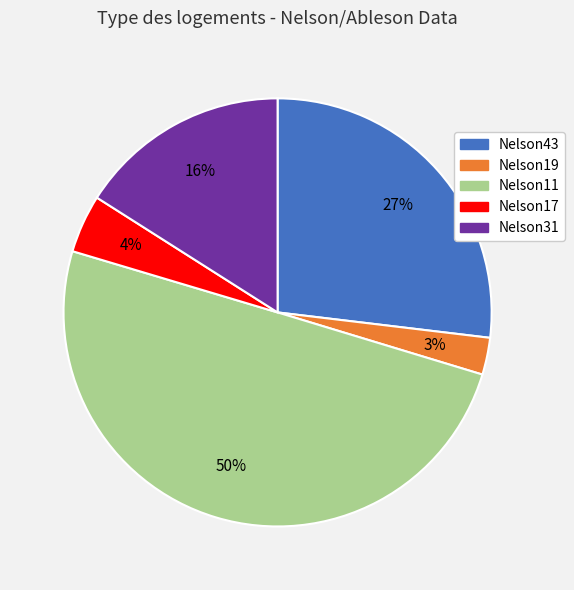

To the nearest percent, what portion does Nelson11 represent?

50%